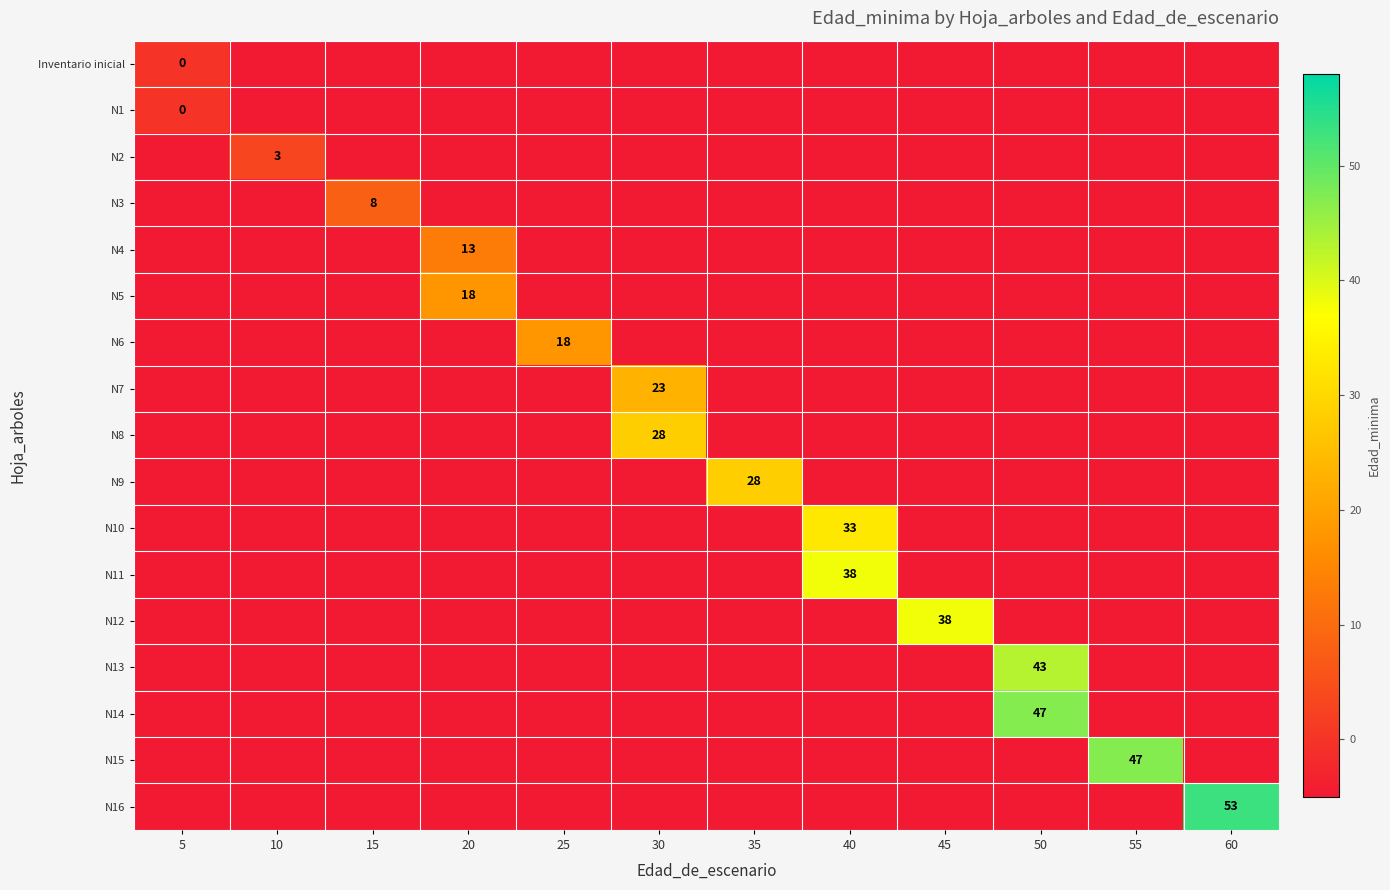

The value of N10 at 40 is 33. True or false?

True